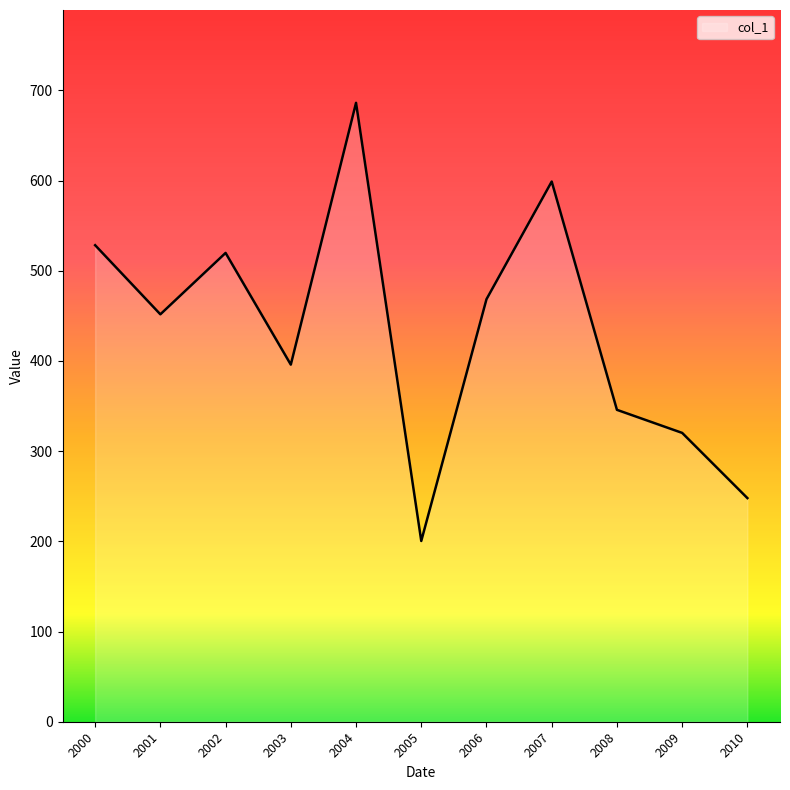

What is the difference between the second highest and minimum values?

398.5